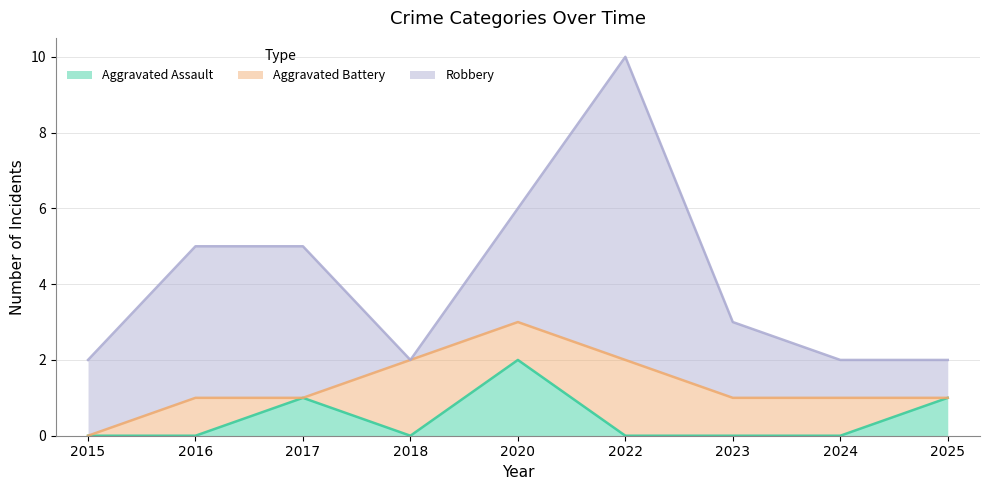

At which category does the chart reach its minimum across all series?

2015